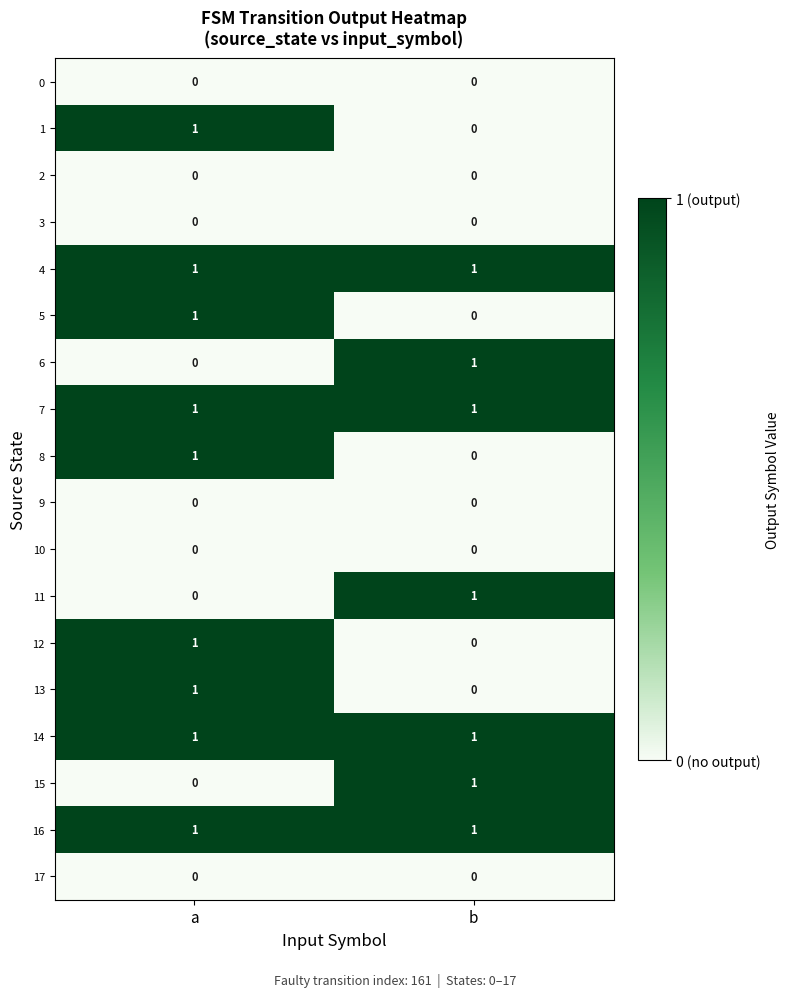

At which category is the sum across all series the highest?

a